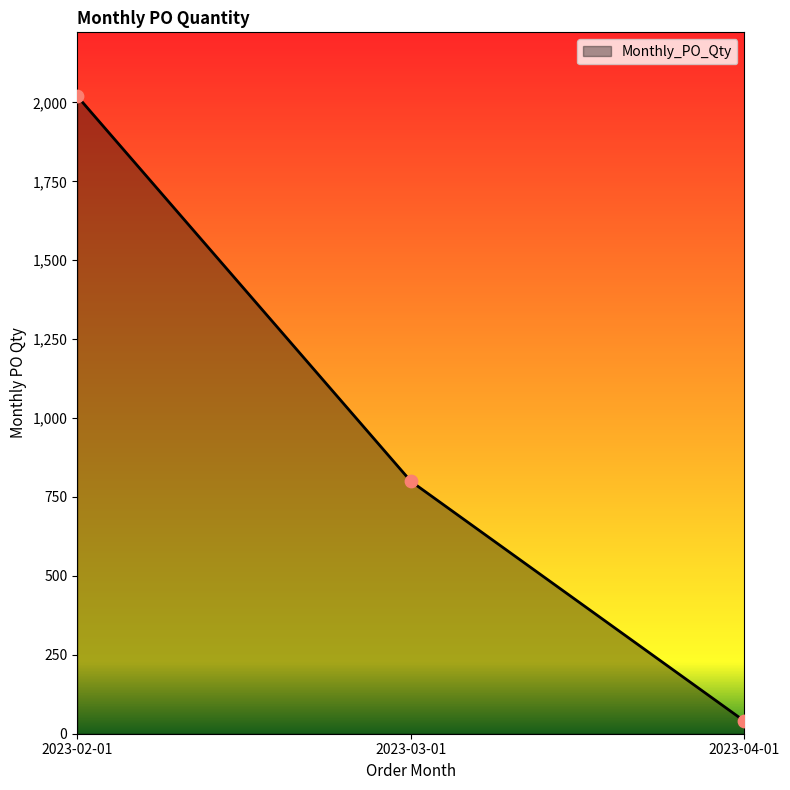

Between 2023-03-01 and 2023-04-01, which is larger?

2023-03-01